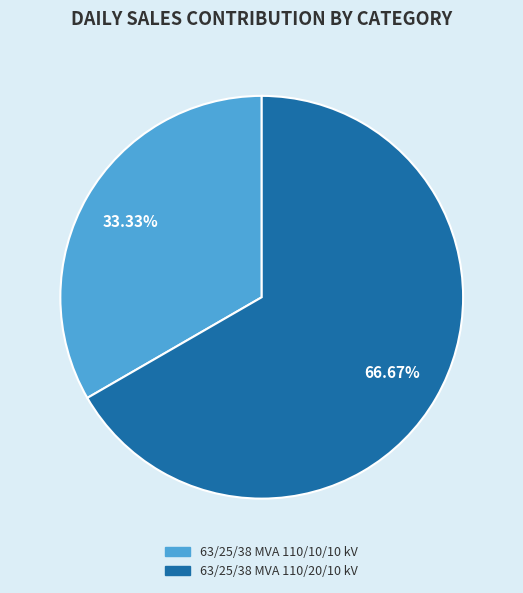

The 63/25/38 MVA 110/10/10 kV slice represents 33% of the pie. True or false?

True